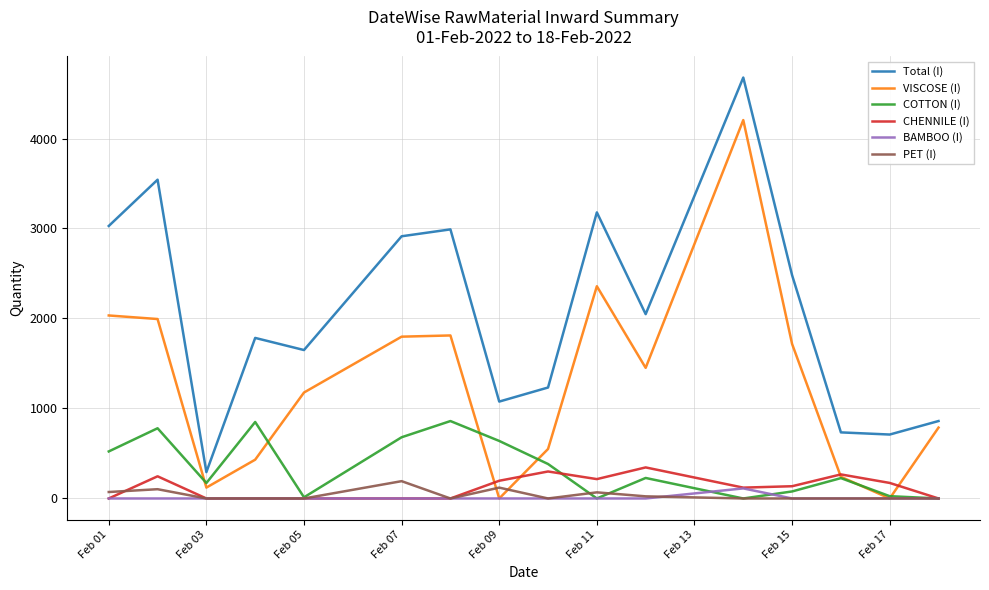

What is the maximum value shown in the chart?

4677.5